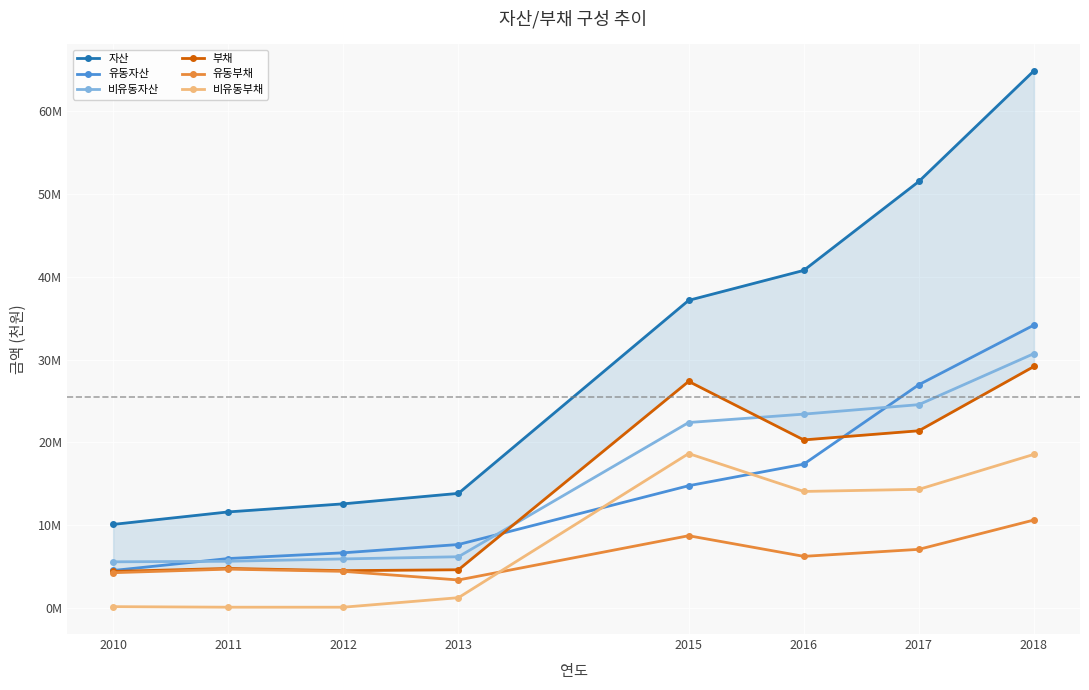

How many values in the 비유동부채 series are below 14067013?

4